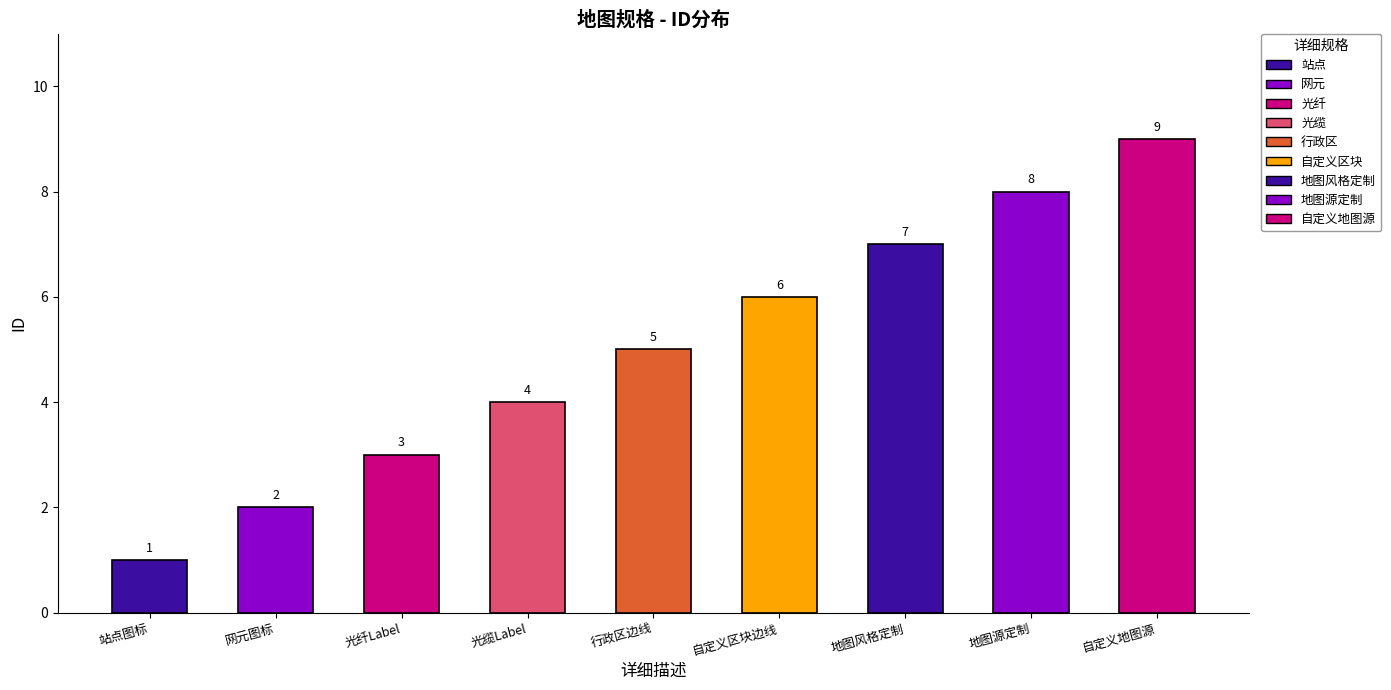

Which label corresponds to the largest value in the chart?

自定义地图源